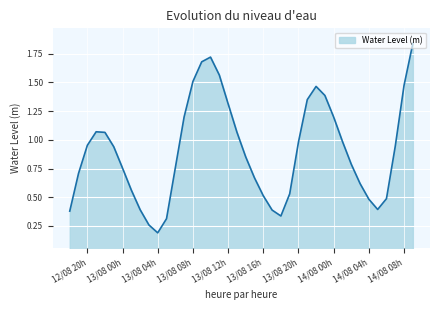

Does the chart have visible grid lines?

Yes